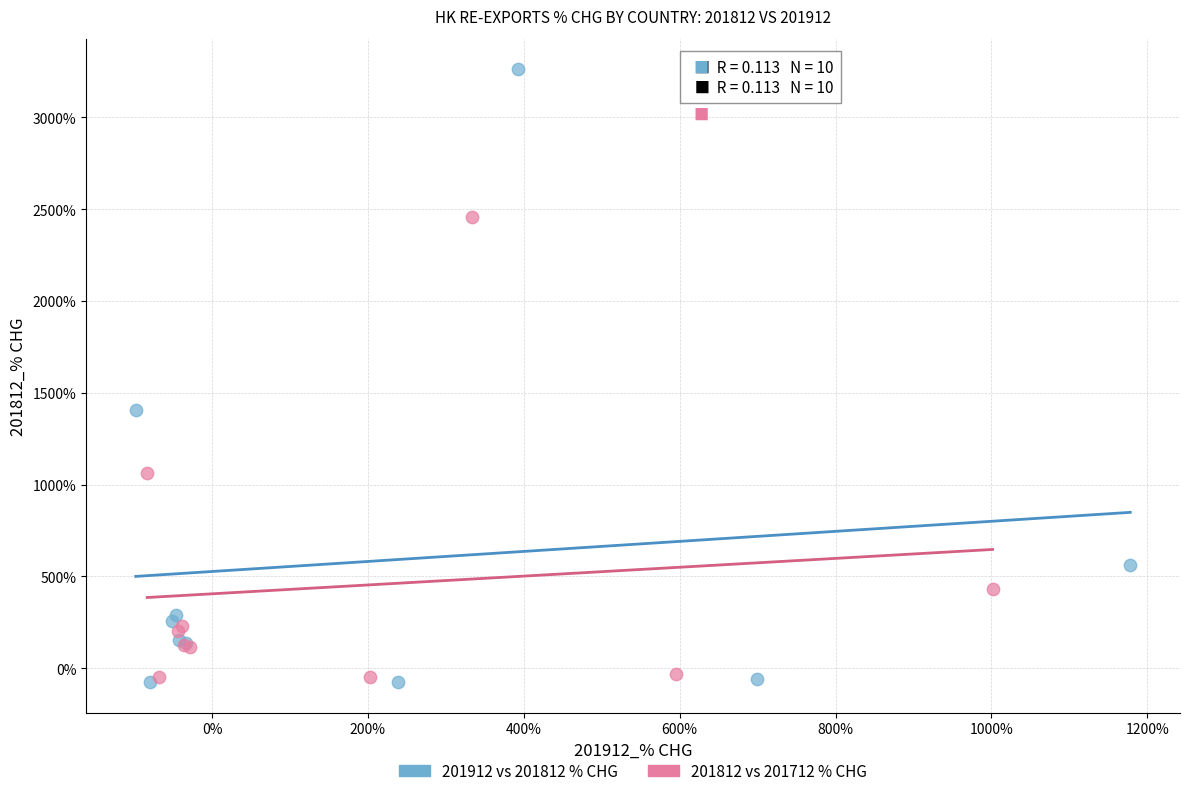

Which series has the largest Y range (max minus min)?

201912 vs 201812 % CHG